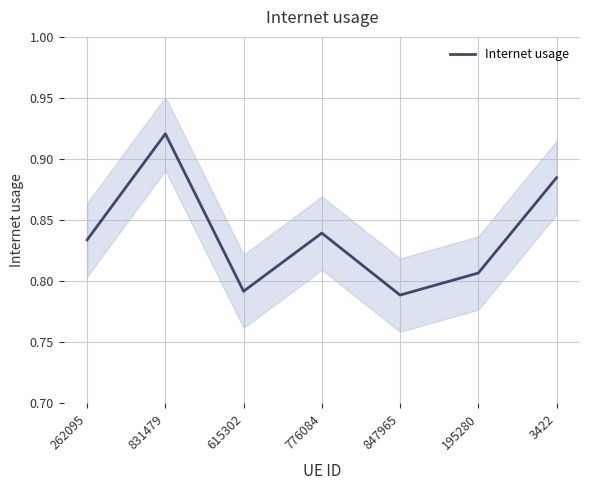

How many categories are shown in the chart?

7